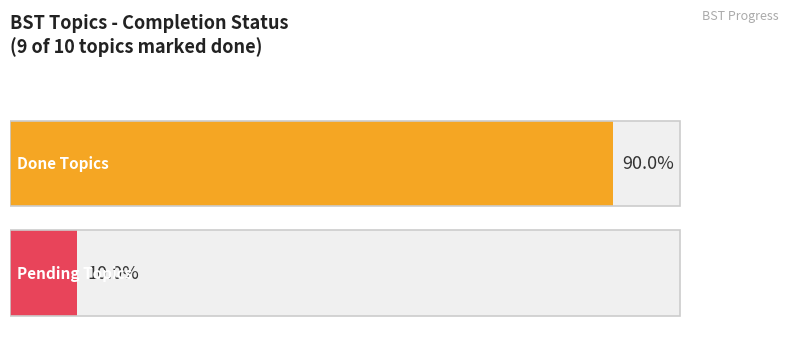

What is the maximum value for Status?

1